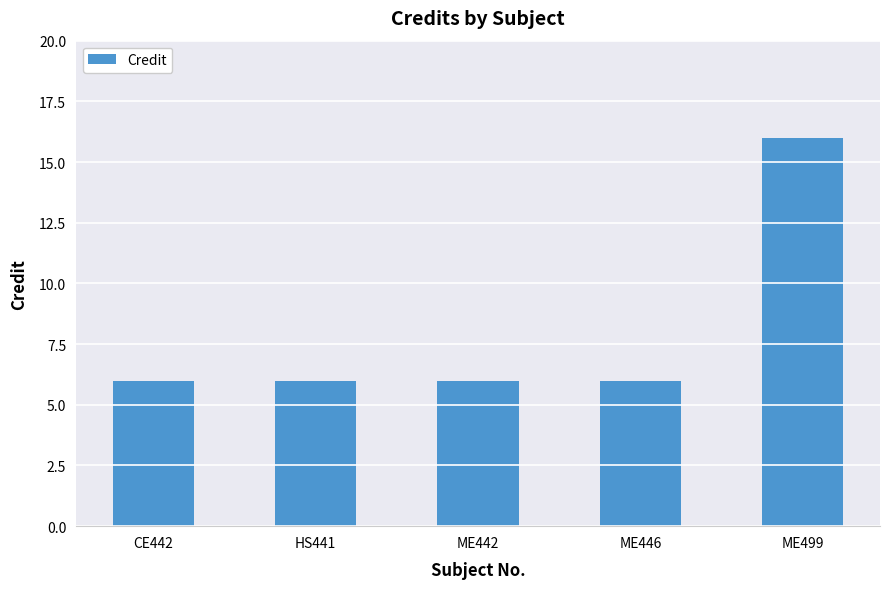

What is the ratio of the value at ME446 to the value at ME499?

0.4